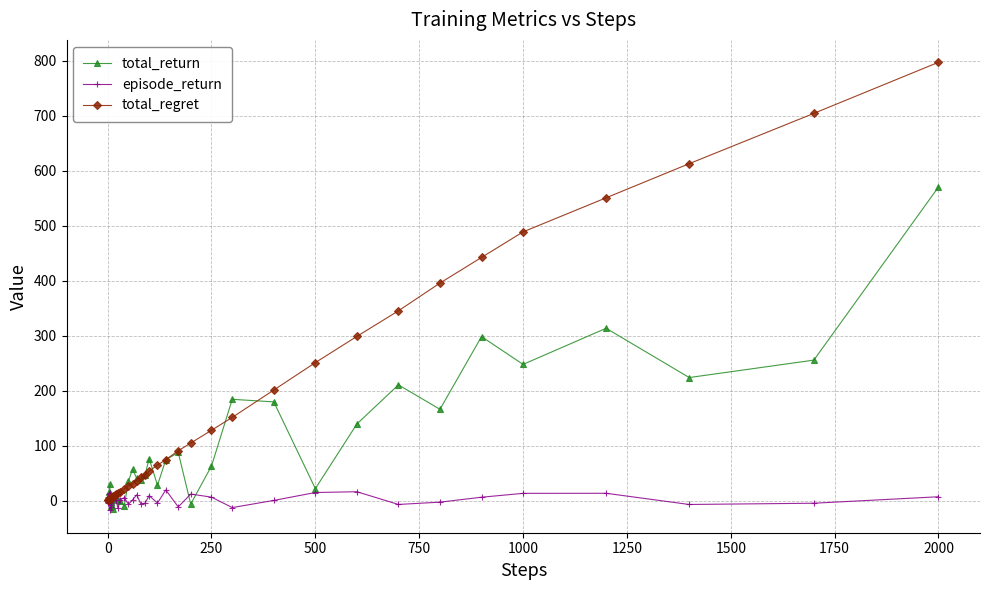

What is the maximum value for total_regret?

797.6